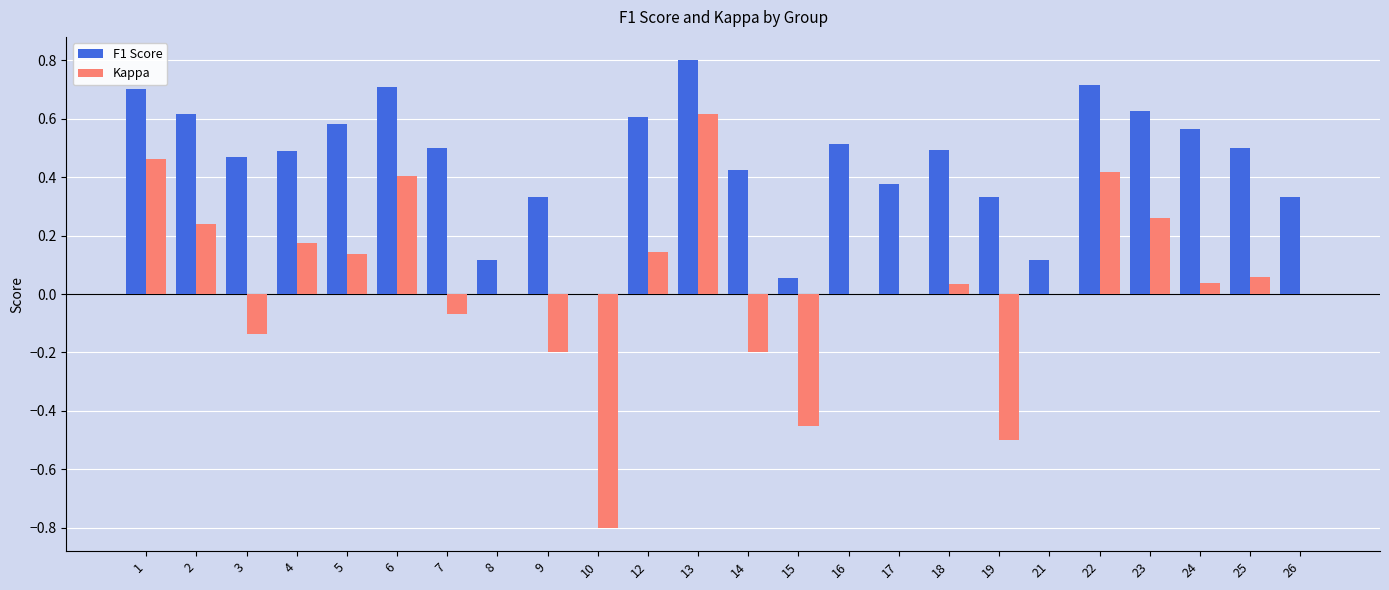

What is the total value across all series at 23?

0.9